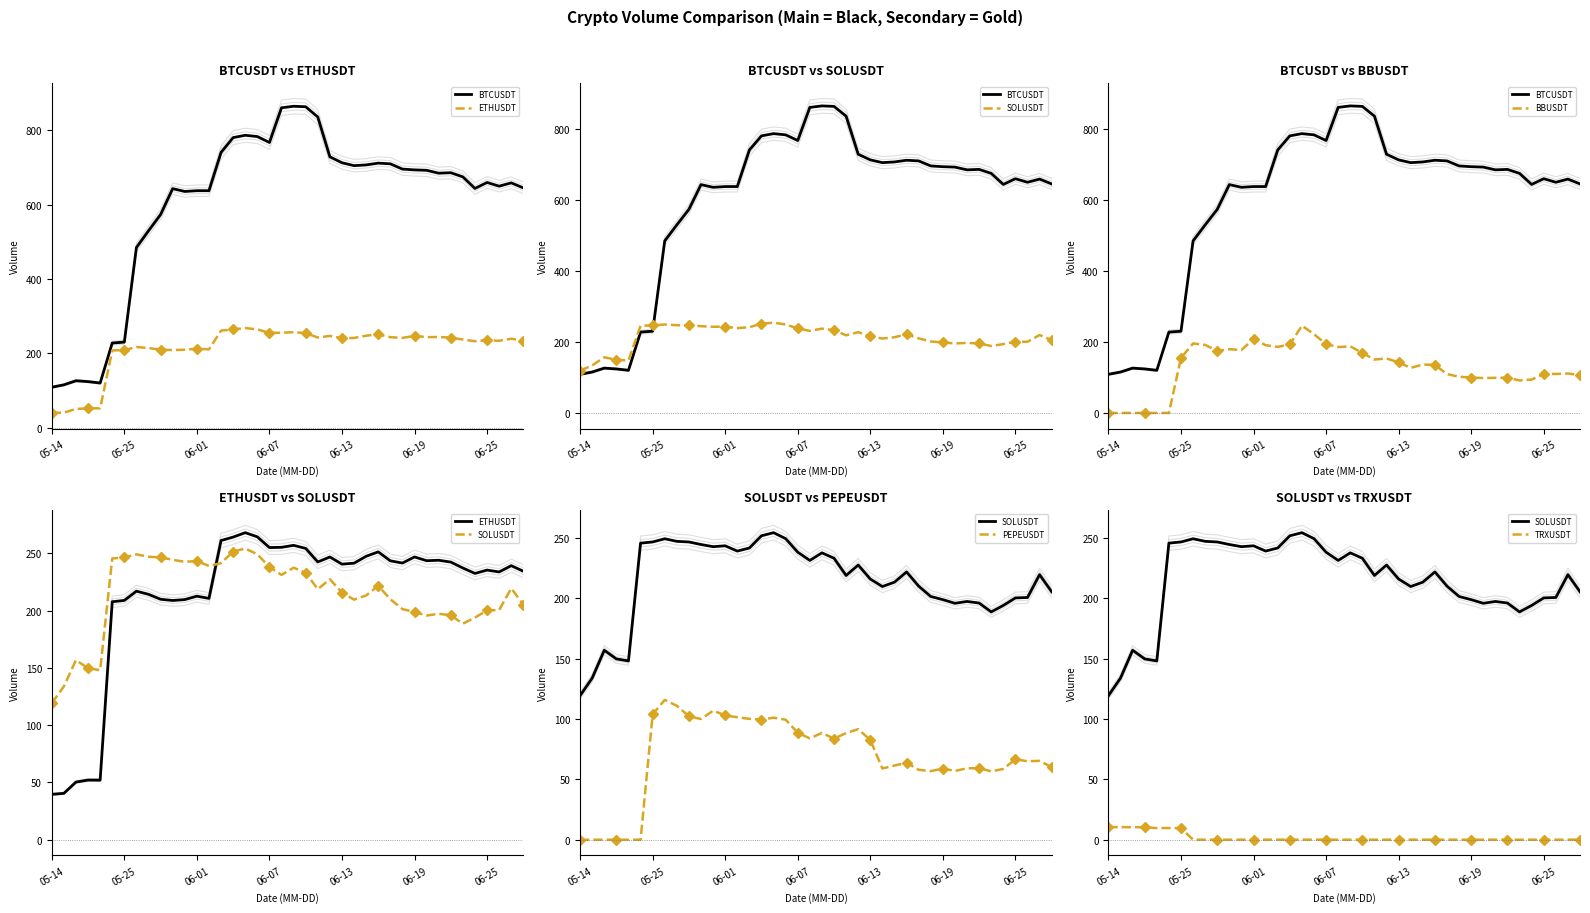

True or false: ETHUSDT has more than 2 interior local peaks.

True